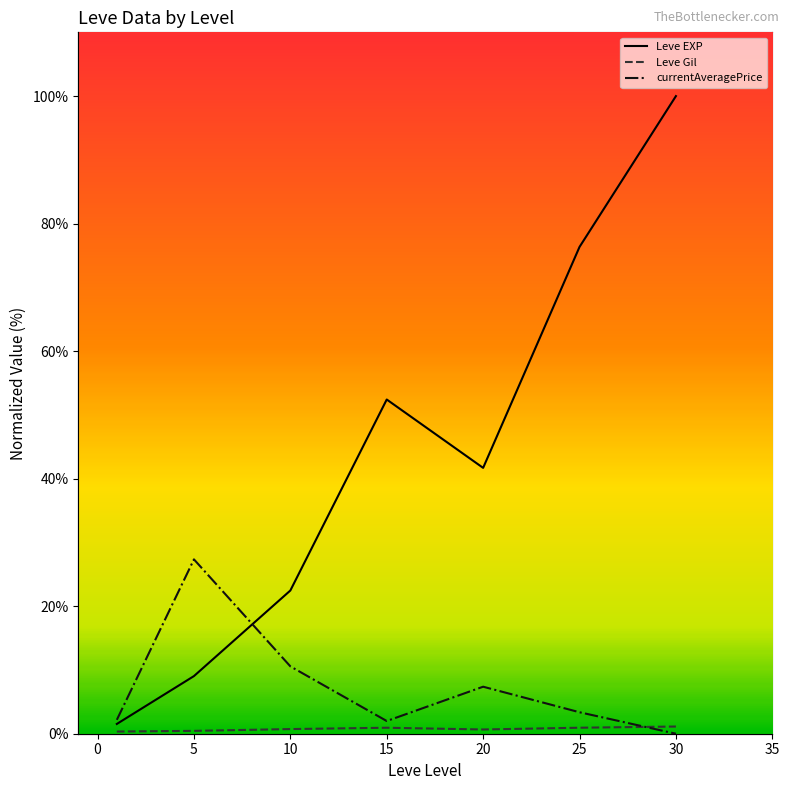

True or false: Leve Gil and currentAveragePrice intersect in this chart.

True